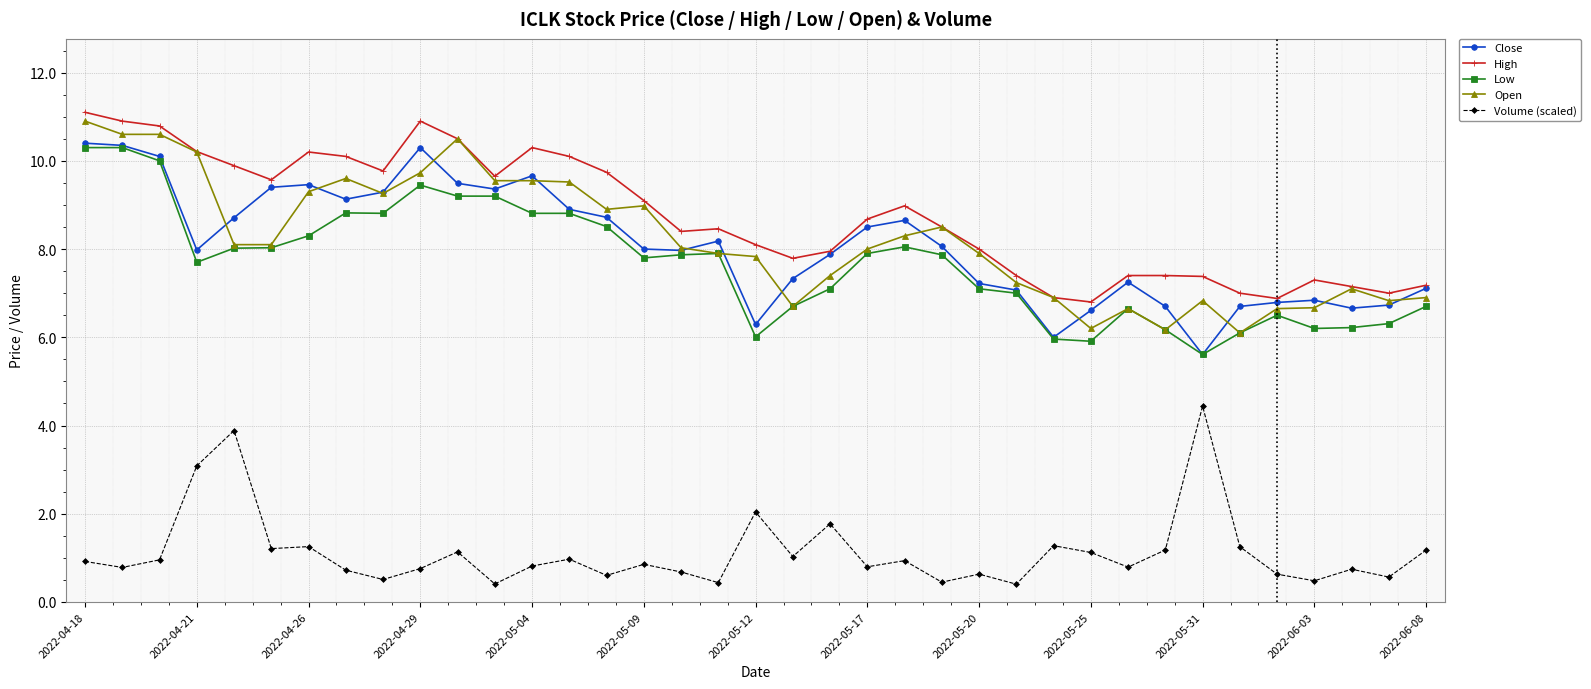

True or false: High and Volume (scaled) intersect in this chart.

False